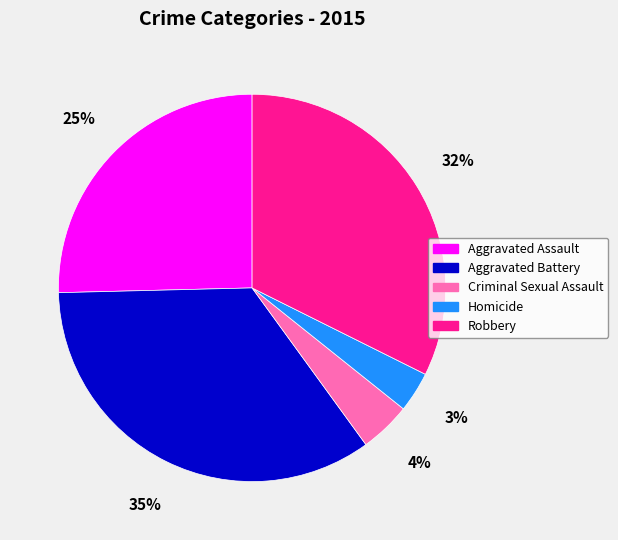

Which slice is the largest?

Aggravated Battery